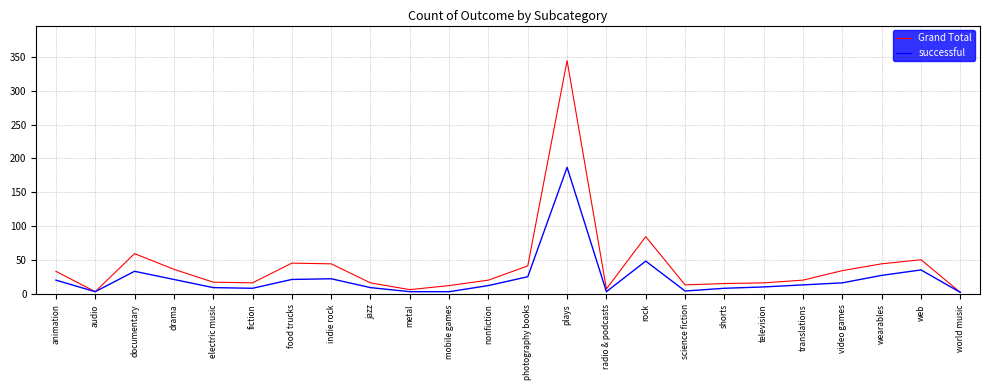

The value of successful at indie rock is 38. True or false?

False